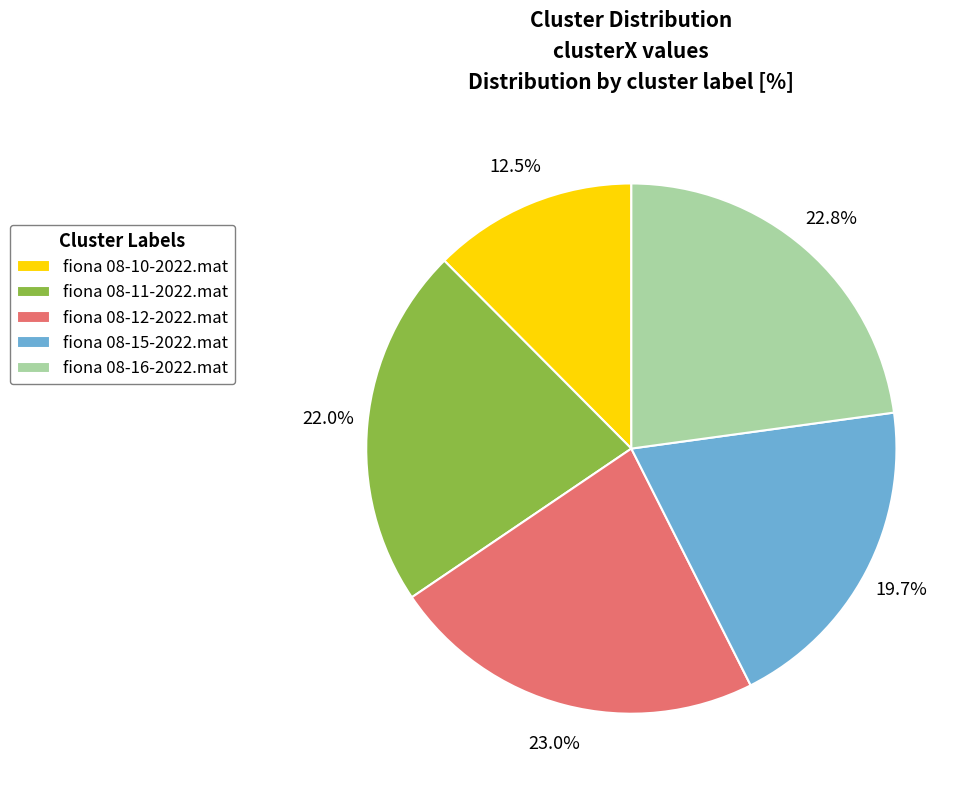

Is it true that fiona 08-16-2022.mat is 23% of the pie?

True